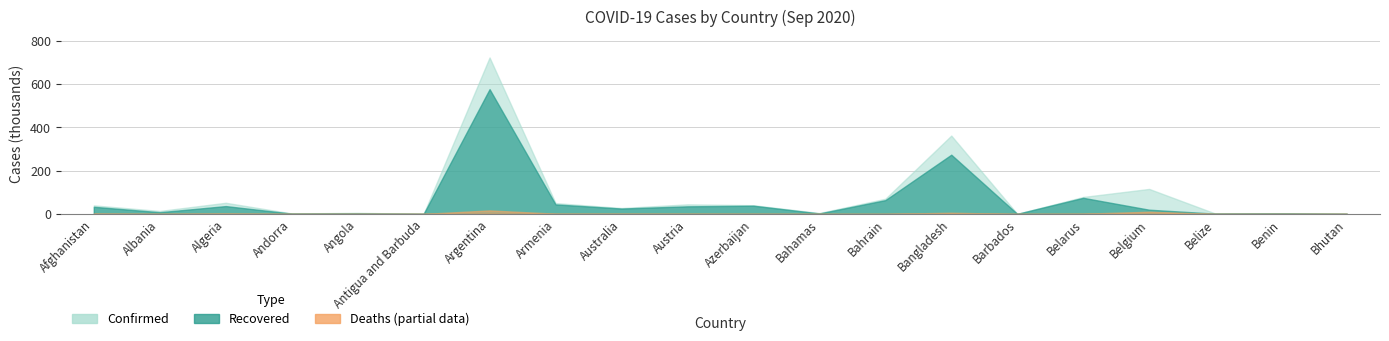

How many categories are shown in the chart?

20